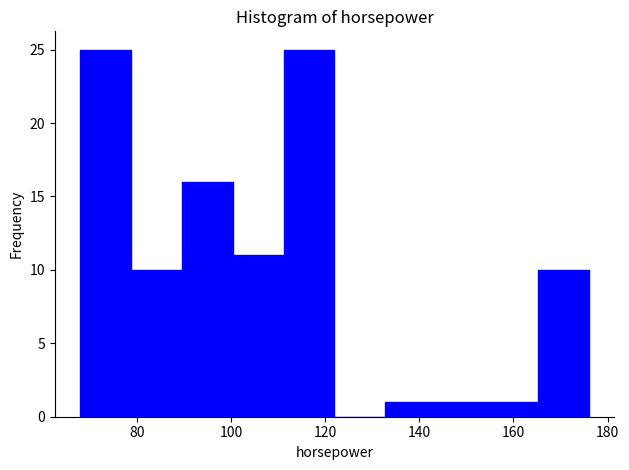

Reading left to right, list every bar in this chart as the range it spans on the x-axis followed by its height. Neither the bar edges nor the heights are printed on the chart, so give them approximately, as read against the axes.

68.0 to 78.8: 25
78.8 to 89.6: 10
89.6 to 100.4: 16
100.4 to 111.2: 11
111.2 to 122.0: 25
122.0 to 132.8: 0
132.8 to 143.6: 1
143.6 to 154.4: 1
154.4 to 165.2: 1
165.2 to 176.0: 10